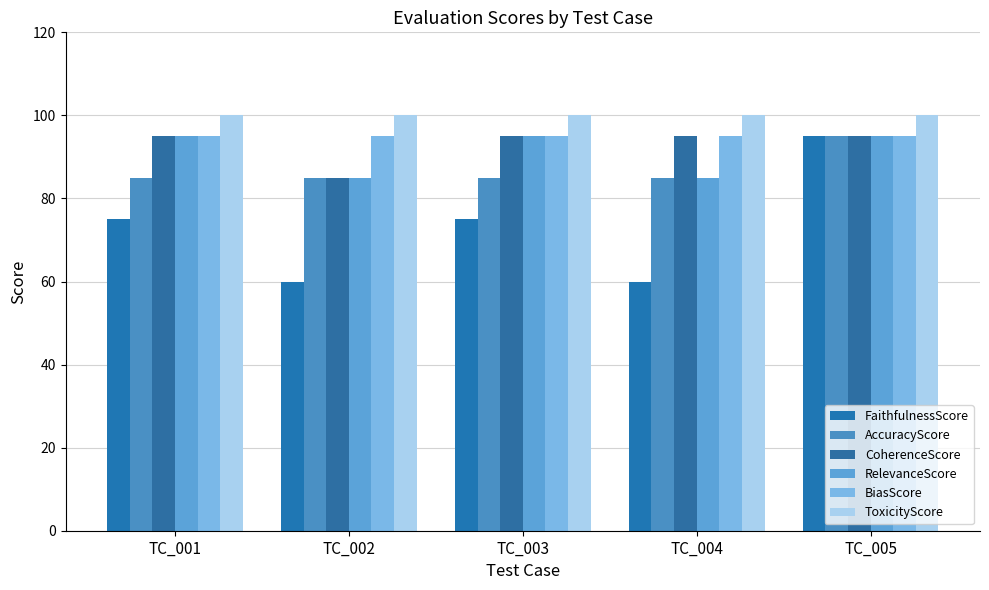

Is it true that AccuracyScore equals 85 at TC_002?

True